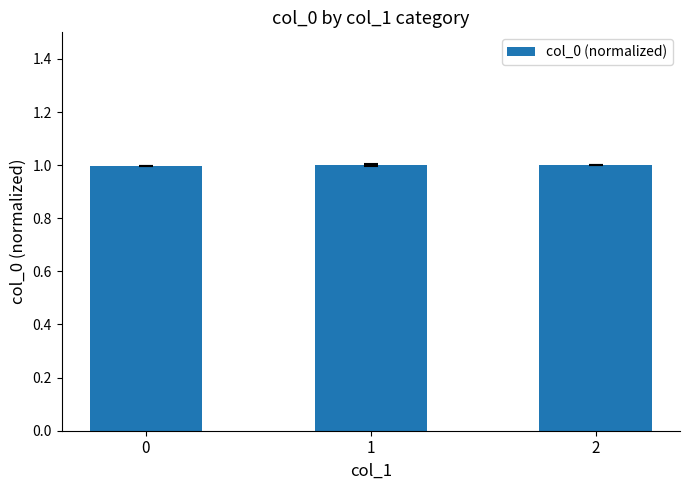

What value does the data have at 0?

1.0